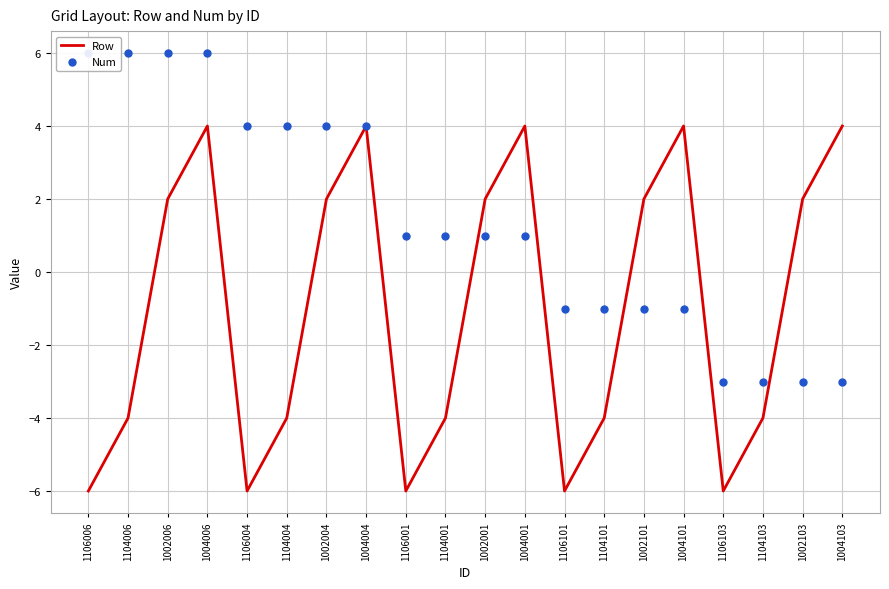

What is the total value across all series at 1002006?

8